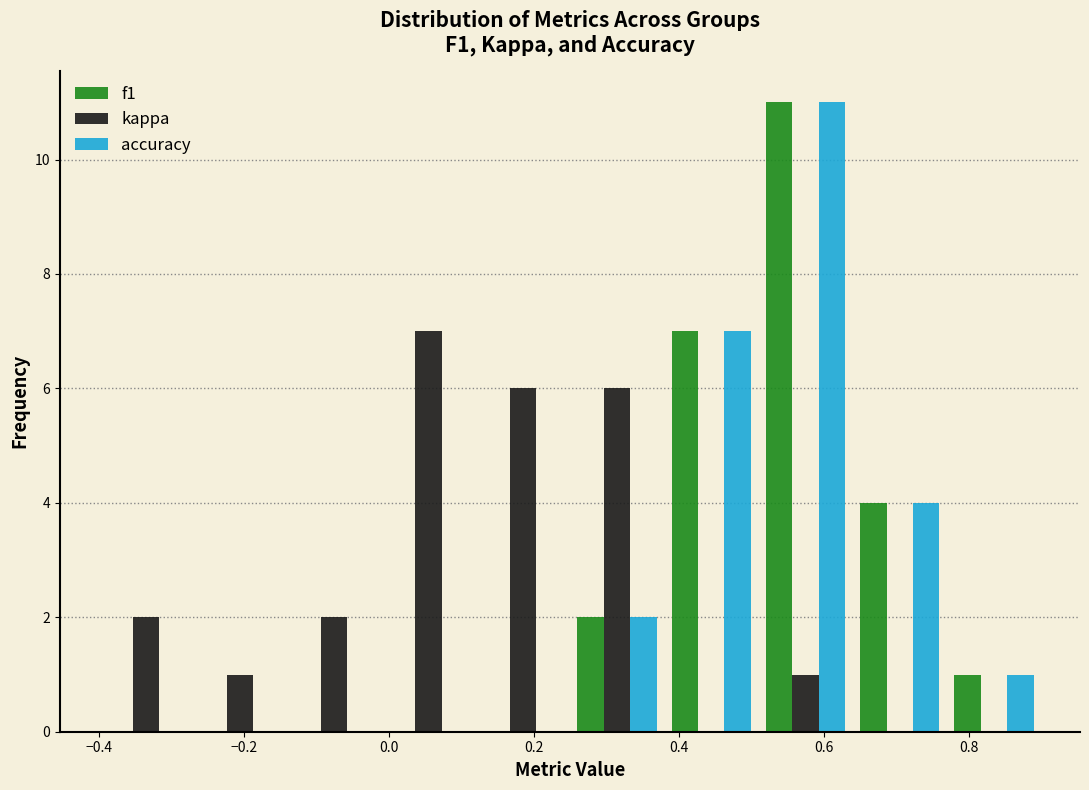

In the accuracy series, which range on the x-axis has the tallest bar?

0.51 to 0.64